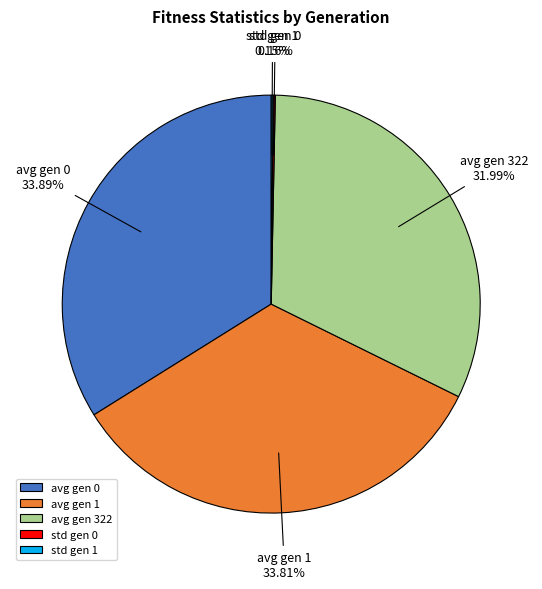

To the nearest percent, what percentage of the pie is avg gen 1?

34%